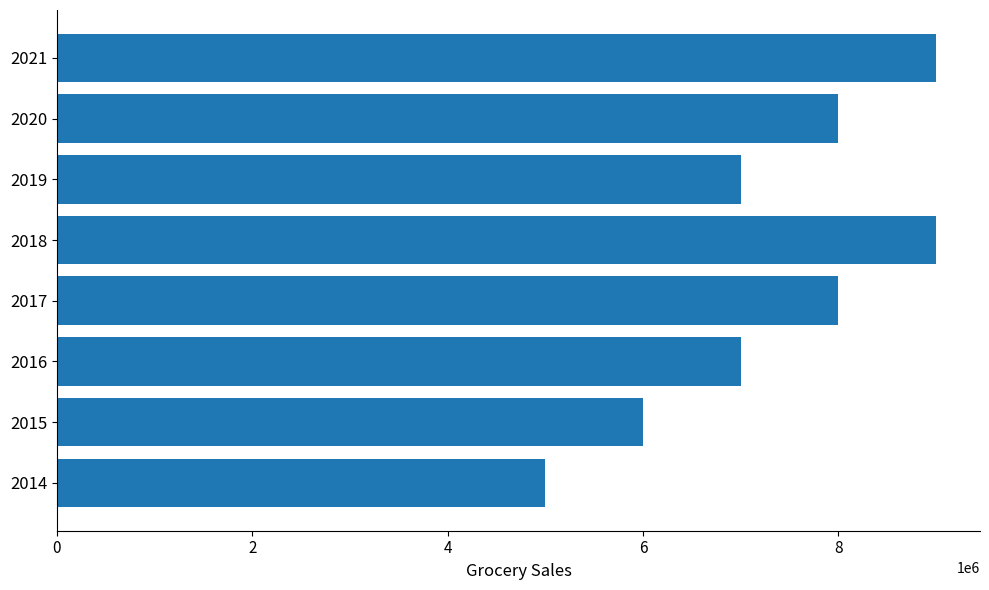

Read the value at 2018, to the nearest 50.

9000000